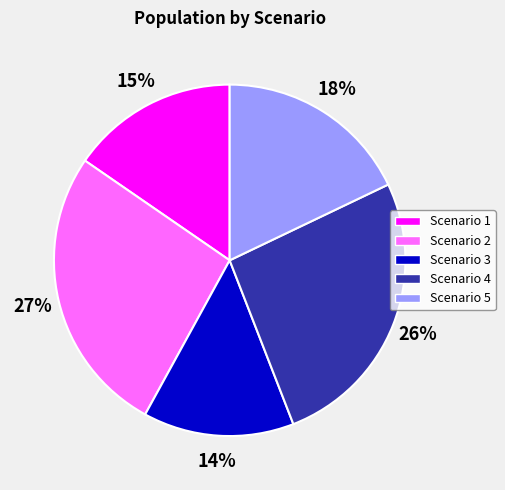

To the nearest percent, what percentage of the pie is Scenario 3?

14%